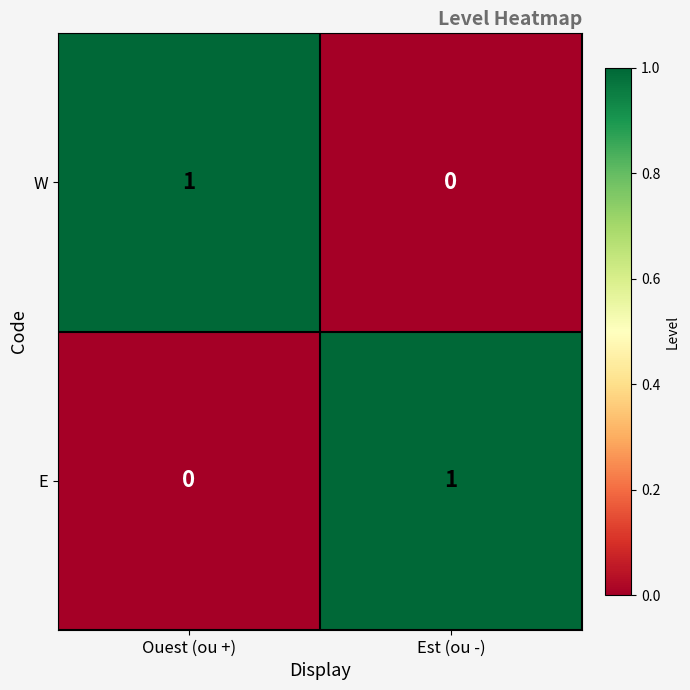

The value of W at Est (ou -) is 0. True or false?

True